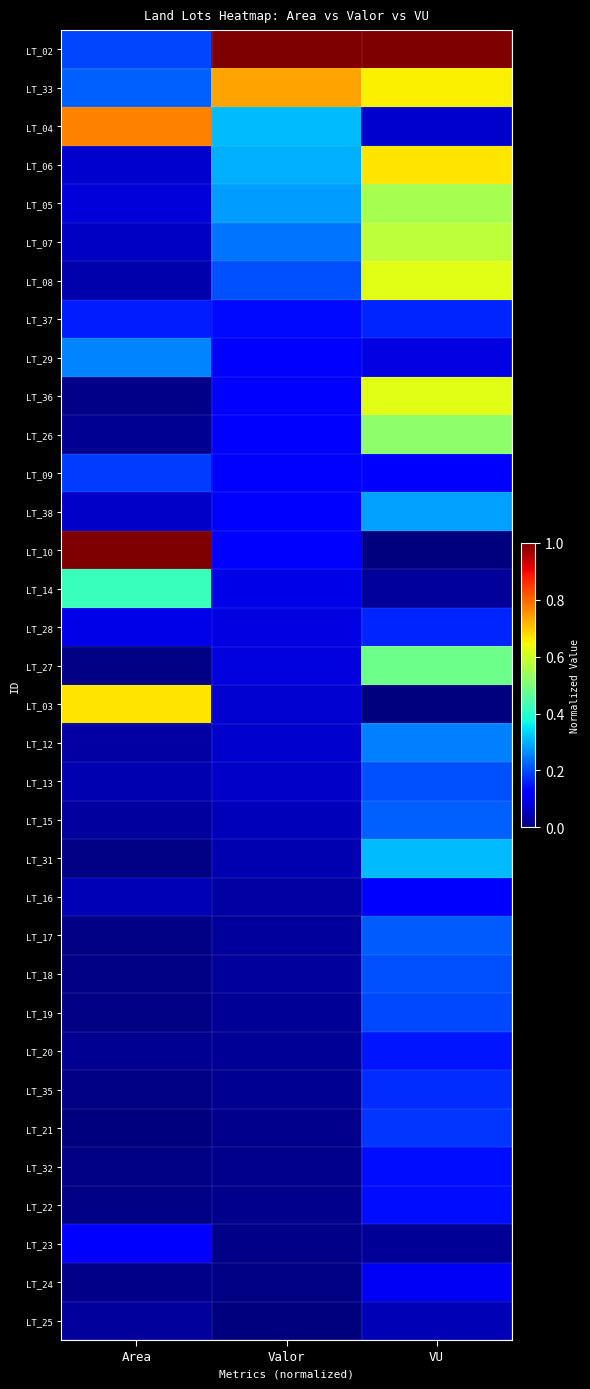

Reading left to right, what are all the values shown in this chart?

LT_02: Area=0.2	Valor=1.0	VU=1.0
LT_33: Area=0.2	Valor=0.7	VU=0.7
LT_04: Area=0.8	Valor=0.3	VU=0.1
LT_06: Area=0.1	Valor=0.3	VU=0.7
LT_05: Area=0.1	Valor=0.3	VU=0.6
LT_07: Area=0.1	Valor=0.2	VU=0.6
LT_08: Area=0.0	Valor=0.2	VU=0.6
LT_37: Area=0.2	Valor=0.1	VU=0.2
LT_29: Area=0.3	Valor=0.1	VU=0.1
LT_36: Area=0.0	Valor=0.1	VU=0.6
LT_26: Area=0.0	Valor=0.1	VU=0.5
LT_09: Area=0.2	Valor=0.1	VU=0.1
LT_38: Area=0.1	Valor=0.1	VU=0.3
LT_10: Area=1.0	Valor=0.1	VU=0.0
LT_14: Area=0.4	Valor=0.1	VU=0.0
LT_28: Area=0.1	Valor=0.1	VU=0.2
LT_27: Area=0.0	Valor=0.1	VU=0.5
LT_03: Area=0.7	Valor=0.1	VU=0.0
LT_12: Area=0.0	Valor=0.1	VU=0.3
LT_13: Area=0.0	Valor=0.1	VU=0.2
LT_15: Area=0.0	Valor=0.1	VU=0.2
LT_31: Area=0.0	Valor=0.0	VU=0.3
LT_16: Area=0.0	Valor=0.0	VU=0.1
LT_17: Area=0.0	Valor=0.0	VU=0.2
LT_18: Area=0.0	Valor=0.0	VU=0.2
LT_19: Area=0.0	Valor=0.0	VU=0.2
LT_20: Area=0.0	Valor=0.0	VU=0.1
LT_35: Area=0.0	Valor=0.0	VU=0.2
LT_21: Area=0.0	Valor=0.0	VU=0.2
LT_32: Area=0.0	Valor=0.0	VU=0.1
LT_22: Area=0.0	Valor=0.0	VU=0.1
LT_23: Area=0.1	Valor=0.0	VU=0.0
LT_24: Area=0.0	Valor=0.0	VU=0.1
LT_25: Area=0.0	Valor=0.0	VU=0.0